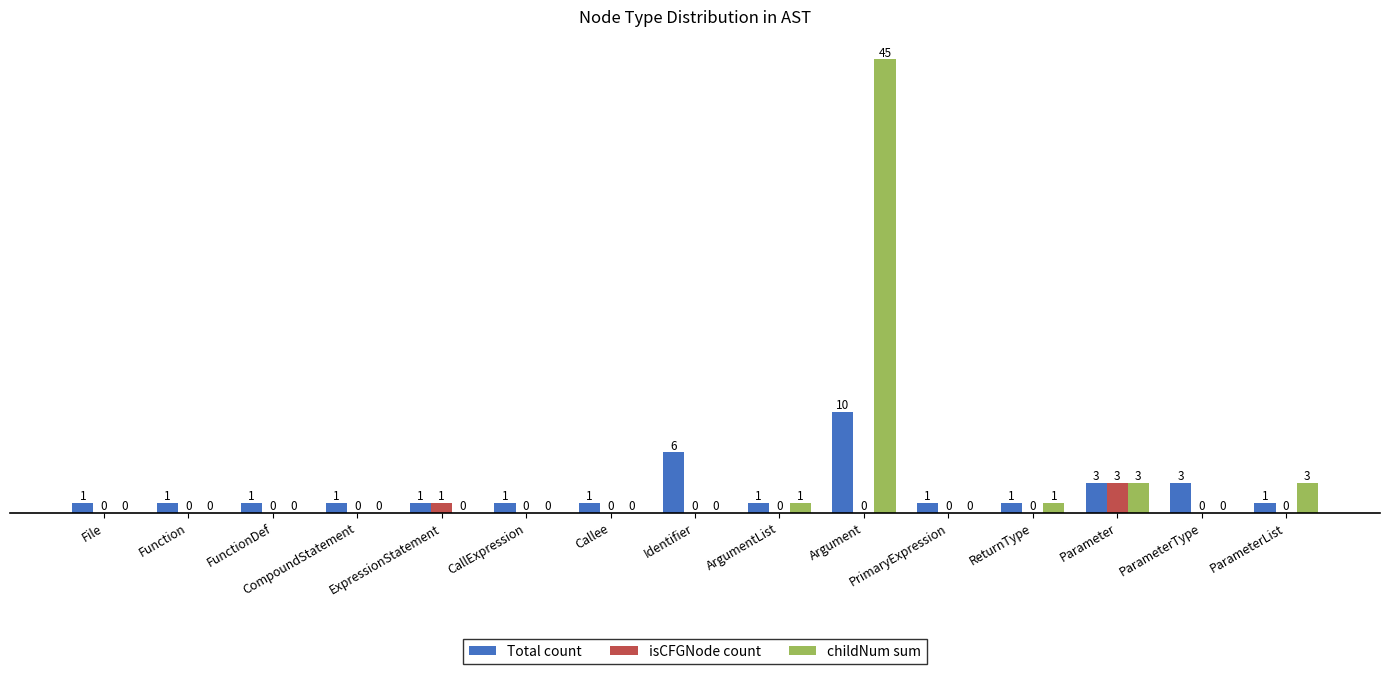

Which label corresponds to the largest value in the chart?

Argument